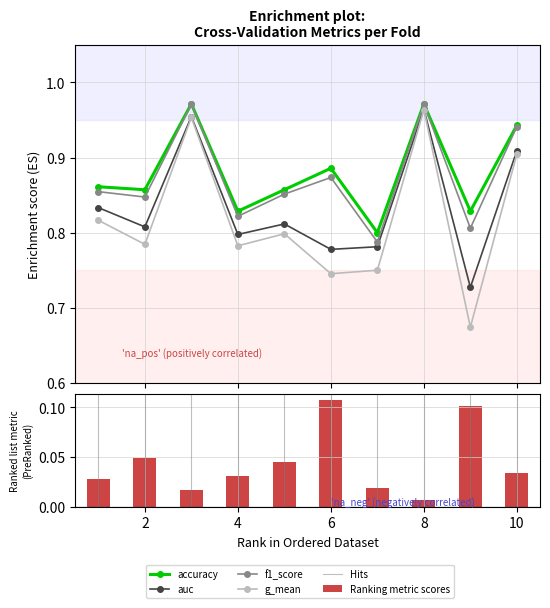

Reading left to right, transcribe all the data shown in this chart.

accuracy: 0.9	0.9	1.0	0.8	0.9	0.9	0.8	1.0	0.8	0.9
auc: 0.8	0.8	1.0	0.8	0.8	0.8	0.8	1.0	0.7	0.9
f1_score: 0.9	0.8	1.0	0.8	0.9	0.9	0.8	1.0	0.8	0.9
g_mean: 0.8	0.8	1.0	0.8	0.8	0.7	0.8	1.0	0.7	0.9